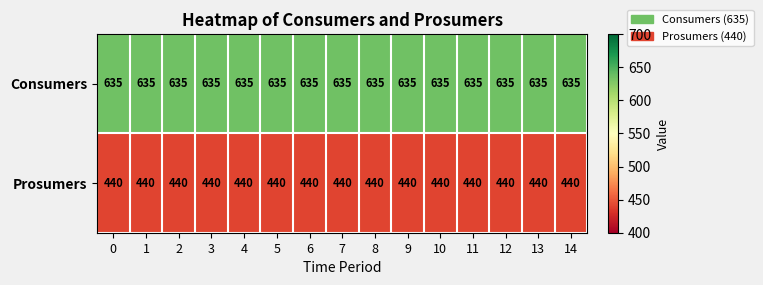

Is it true that Consumers equals 635 at 8?

True